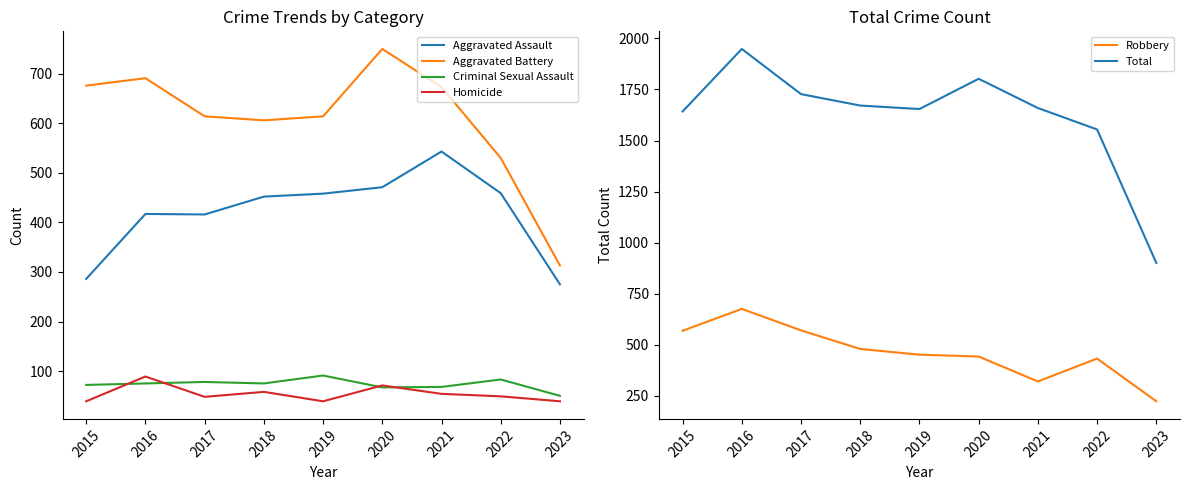

Which label corresponds to the smallest value in the chart?

2015